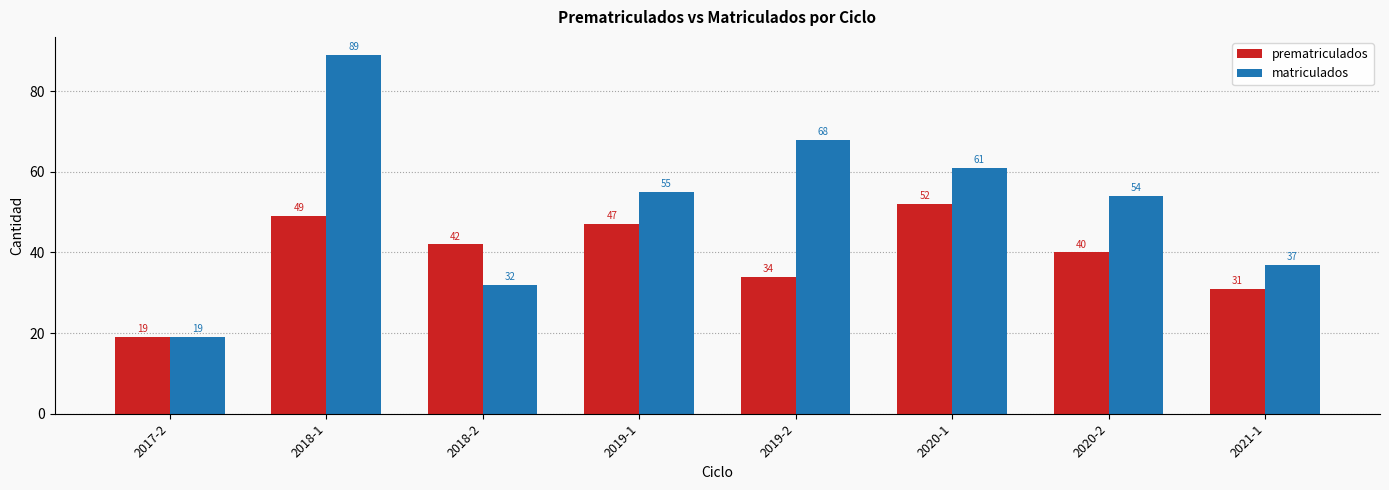

Which series has the widest spread of values?

matriculados